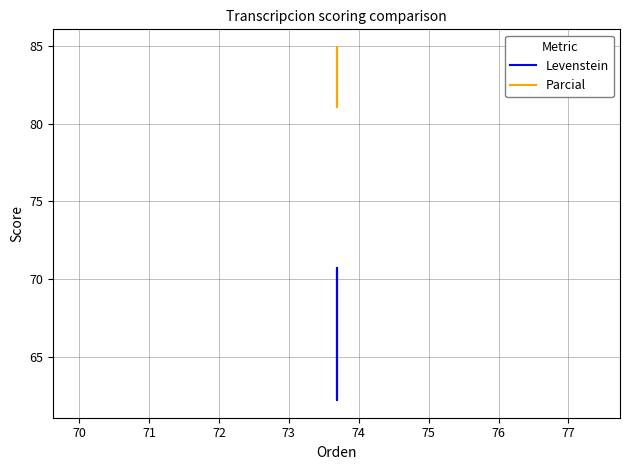

How many interior local valleys does the Parcial series have?

1